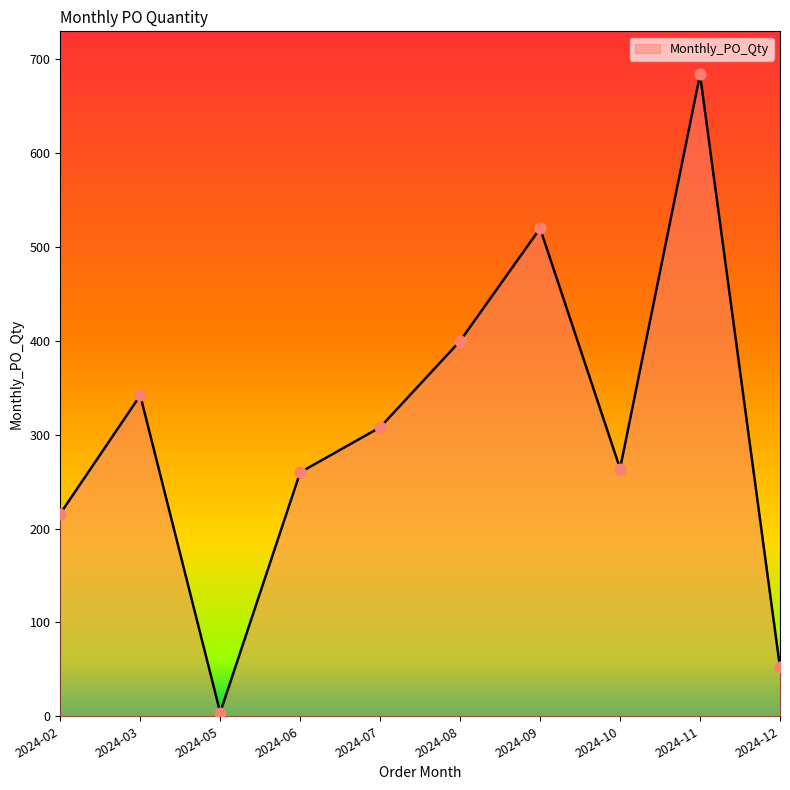

Approximately how many times larger is the value at 2024-03 compared to 2024-08?

0.9